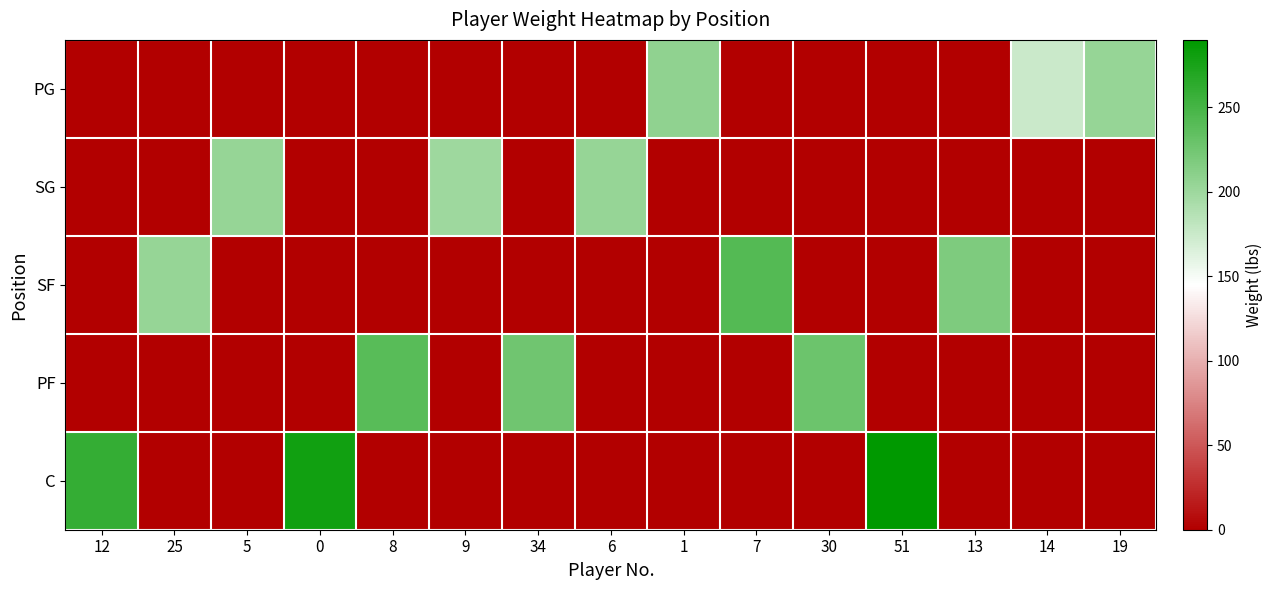

Reading left to right, list all the values displayed in this chart.

PG: 12=0	25=0	5=0	0=0	8=0	9=0	34=0	6=0	1=208	7=0	30=0	51=0	13=0	14=175	19=205
SG: 12=0	25=0	5=204	0=0	8=0	9=200	34=0	6=205	1=0	7=0	30=0	51=0	13=0	14=0	19=0
SF: 12=0	25=205	5=0	0=0	8=0	9=0	34=0	6=0	1=0	7=242	30=0	51=0	13=218	14=0	19=0
PF: 12=0	25=0	5=0	0=0	8=240	9=0	34=226	6=0	1=0	7=0	30=228	51=0	13=0	14=0	19=0
C: 12=260	25=0	5=0	0=279	8=0	9=0	34=0	6=0	1=0	7=0	30=0	51=290	13=0	14=0	19=0